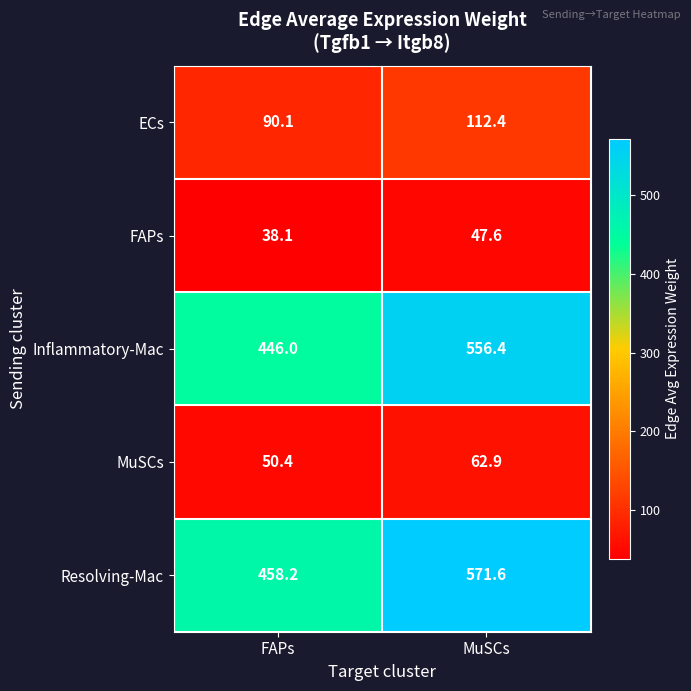

Reading left to right, transcribe all the data shown in this chart.

ECs: 90.1	112.4
FAPs: 38.1	47.6
Inflammatory-Mac: 446.0	556.4
MuSCs: 50.4	62.9
Resolving-Mac: 458.2	571.6